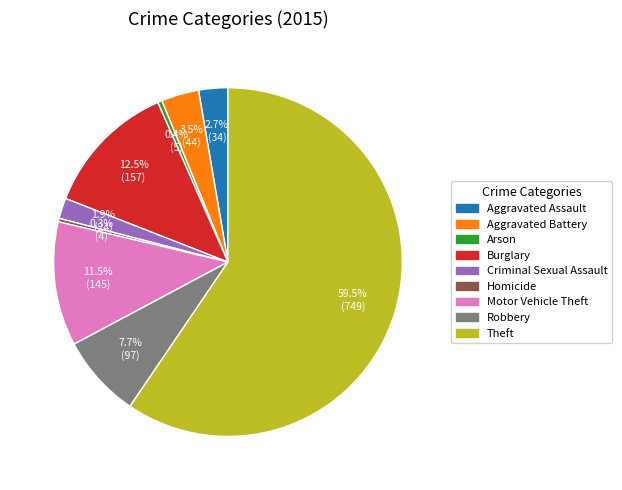

What portion of the pie excludes Aggravated Assault?

97.3%